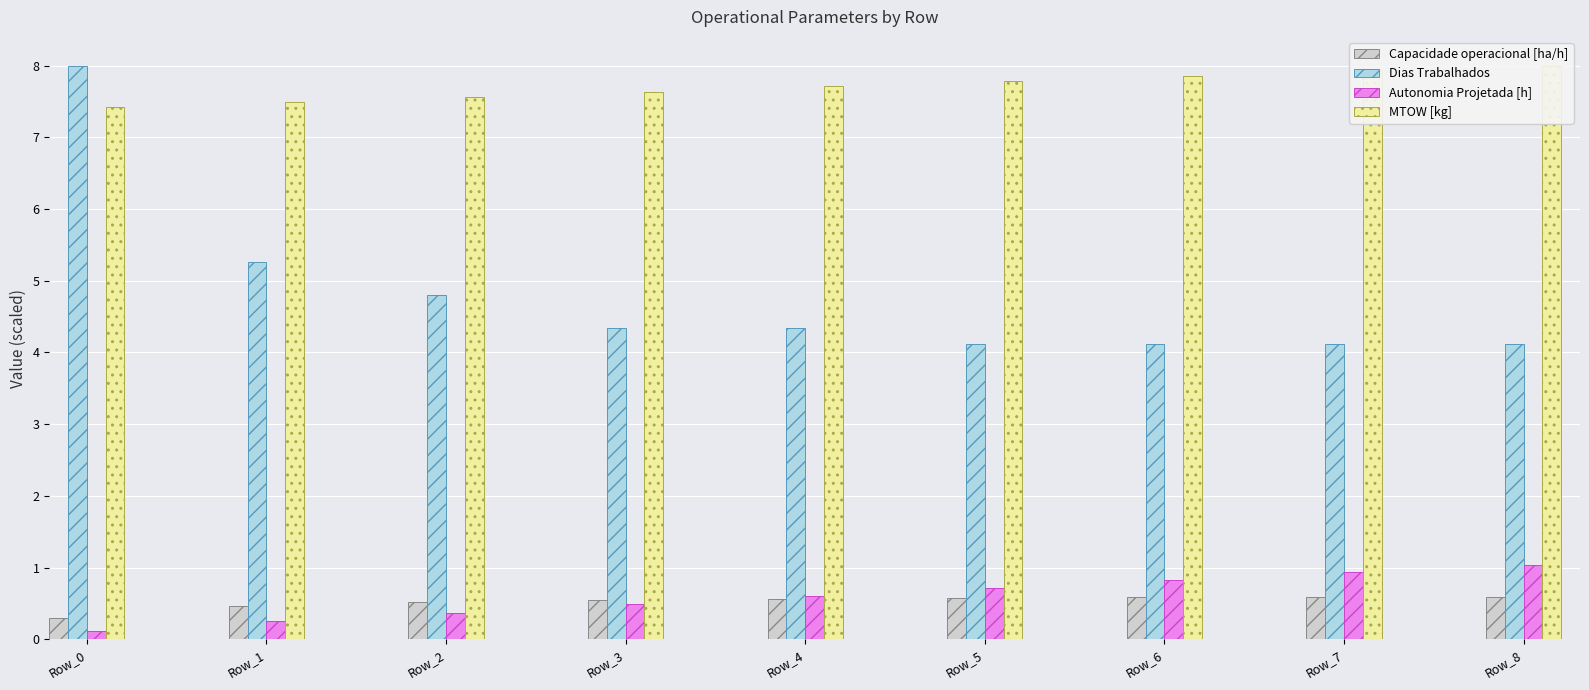

What is the total value across all series at Row_6?

13.4